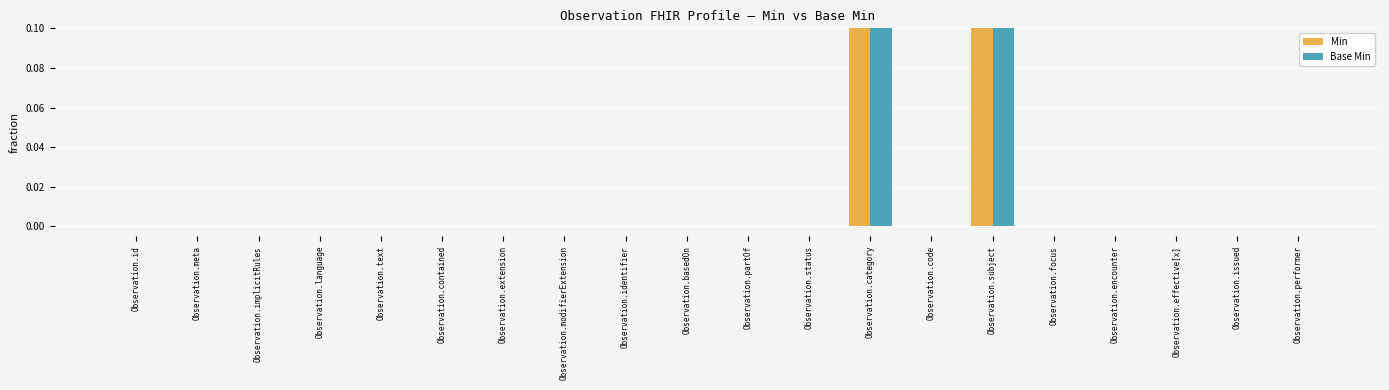

What is the label of the 3rd bar from the right?

Observation.effective[x]